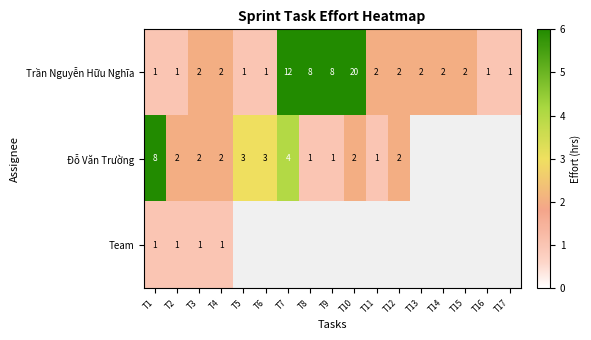

What is the difference between the second highest and minimum values in the Trần Nguyễn Hữu Nghĩa series?

11